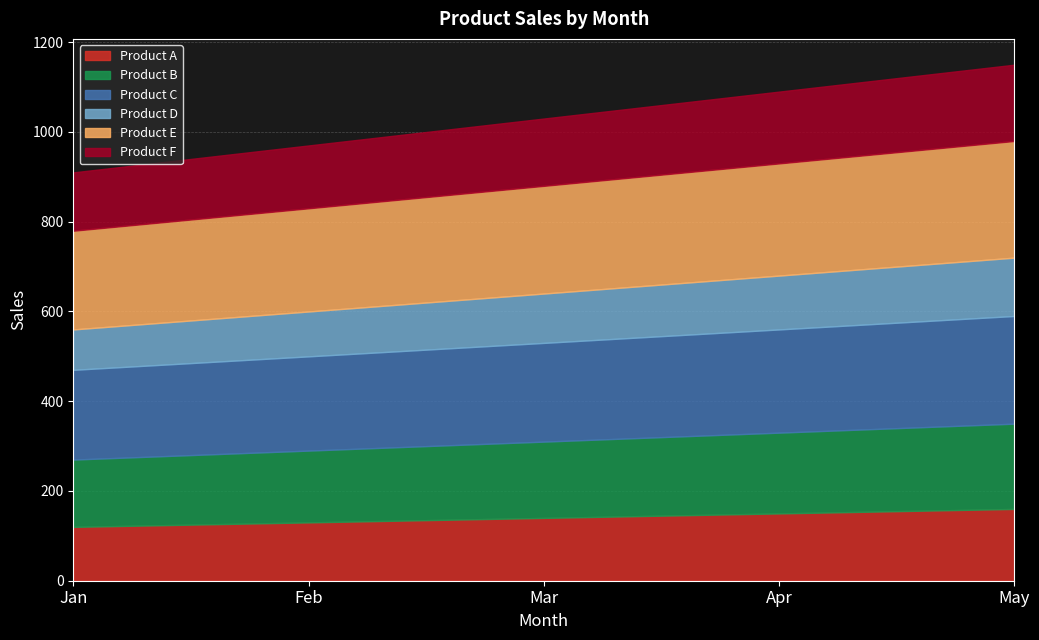

Does the chart have visible grid lines?

Yes